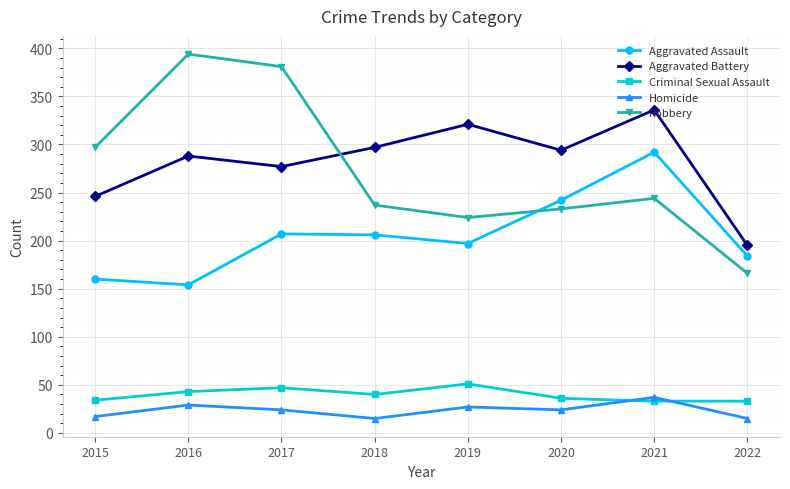

What is the approximate value of Homicide at 2020?

24